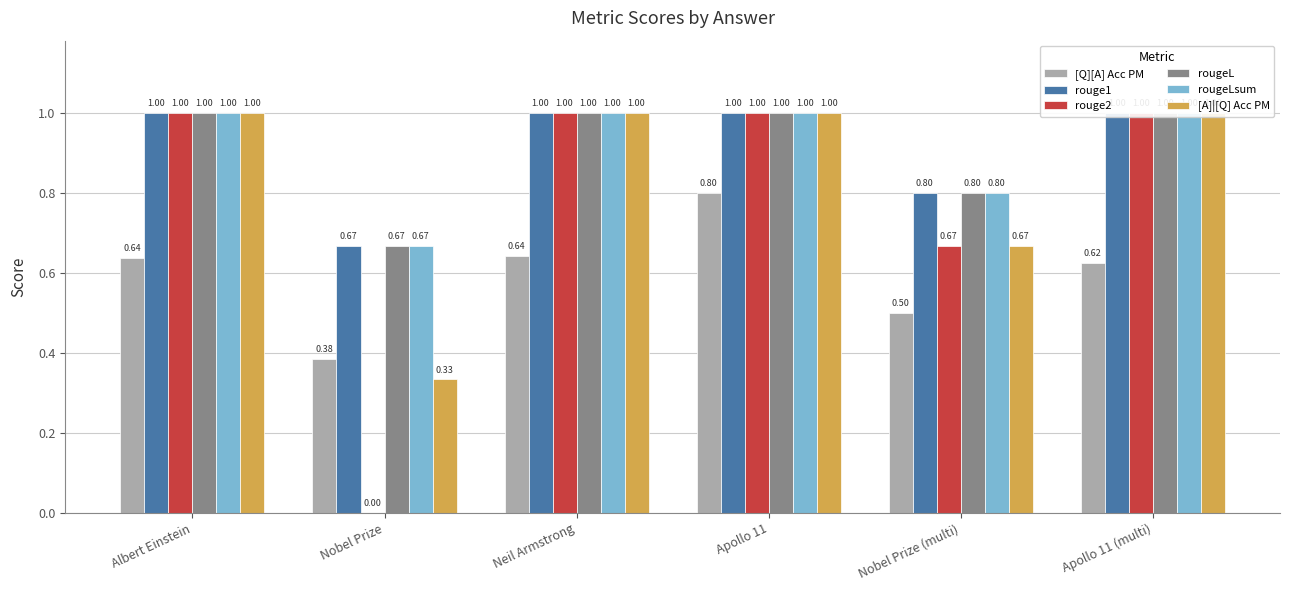

The rouge1 series shows 0.7 at Nobel Prize. True or false?

True